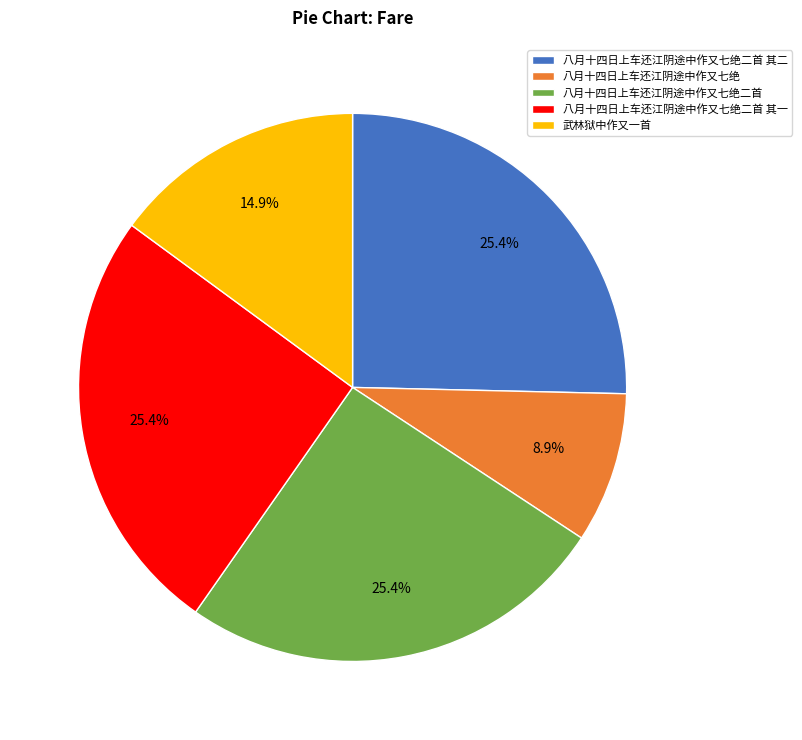

What percentage is the 八月十四日上车还江阴途中作又七绝二首 其二 slice, to the nearest percent?

25%